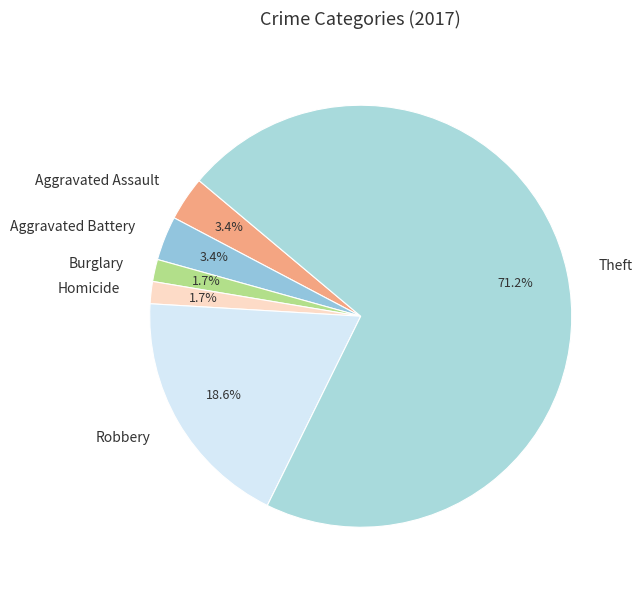

Count the number of slices in the pie.

6